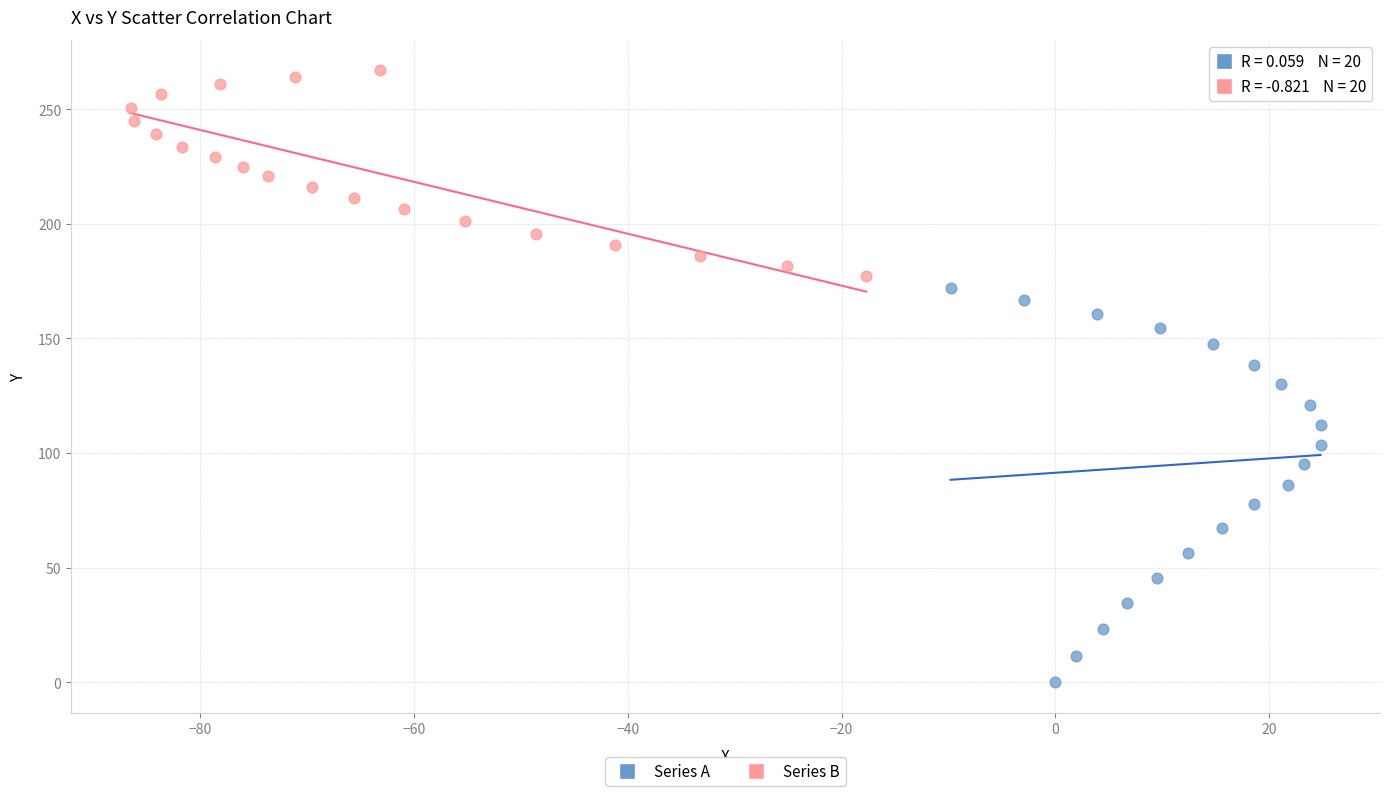

Which series contains the highest Y value?

Series B